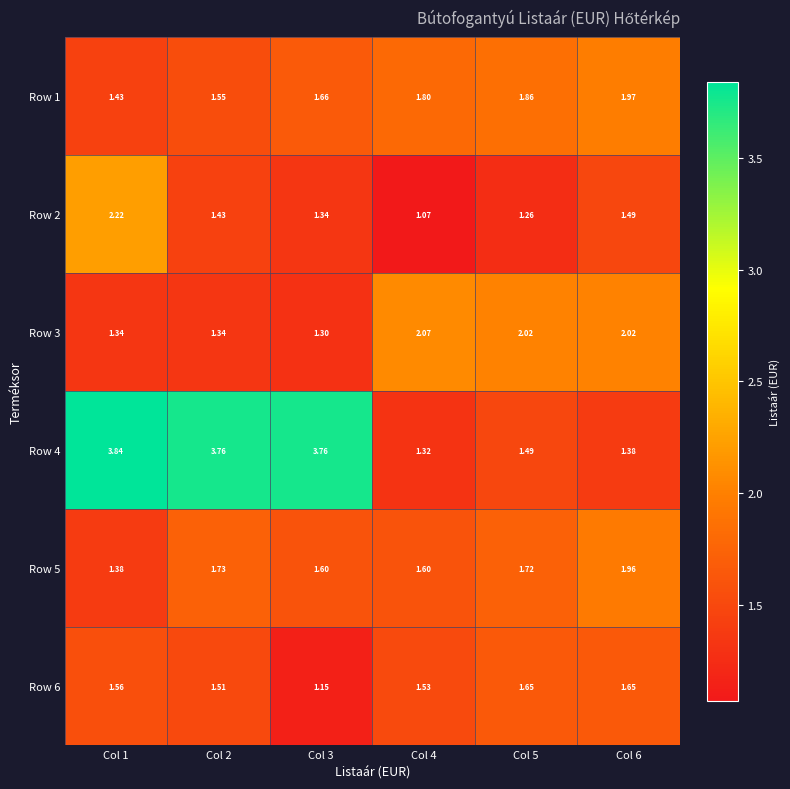

Is the value of Row 3 at Col 5 greater than the value of Row 1 at Col 1?

Yes